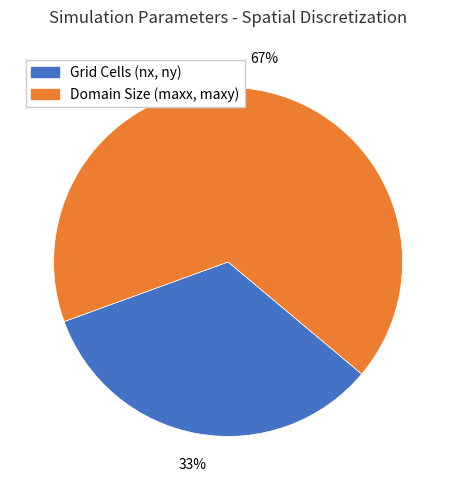

The Domain Size (maxx, maxy) slice represents 76% of the pie. True or false?

False